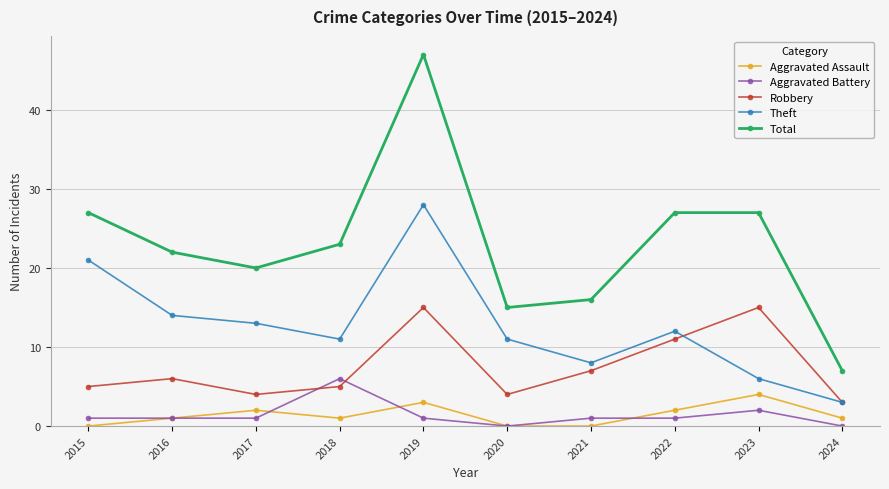

Count the number of data series in this chart.

5